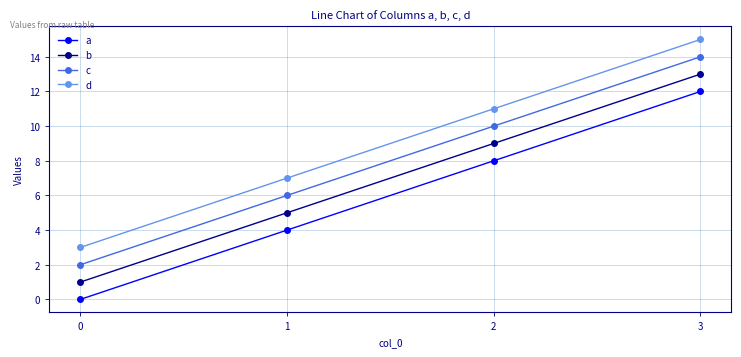

What is the difference between the highest and lowest values at 1?

3